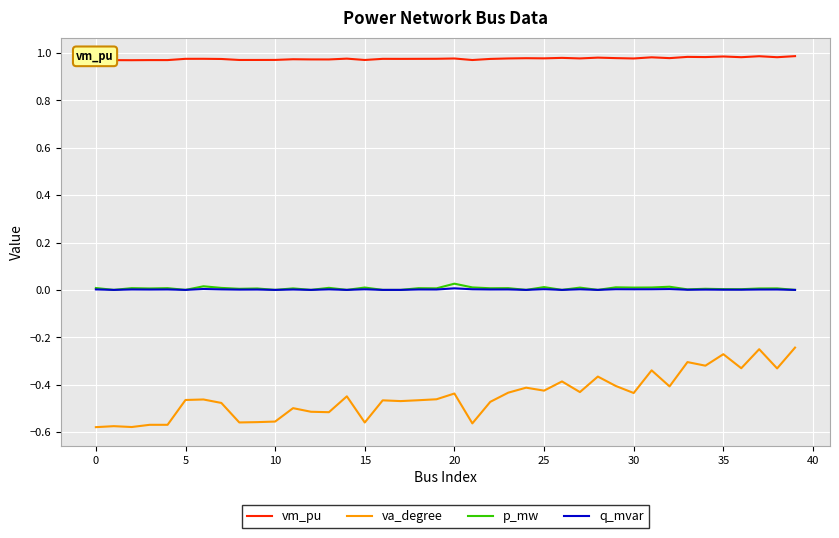

Is it true that p_mw equals 0.0 at 18?

False